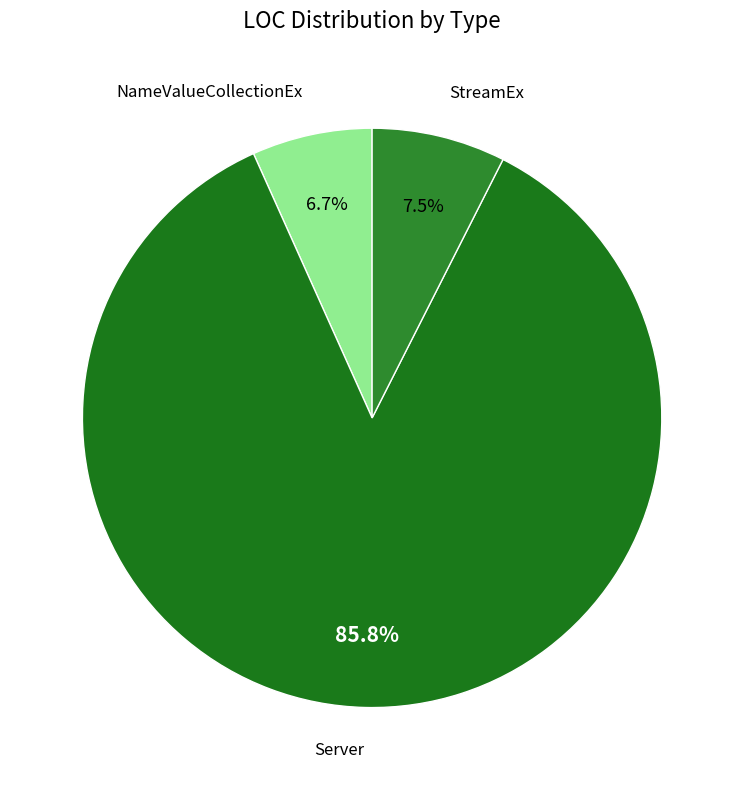

How many slices are in this pie chart?

3